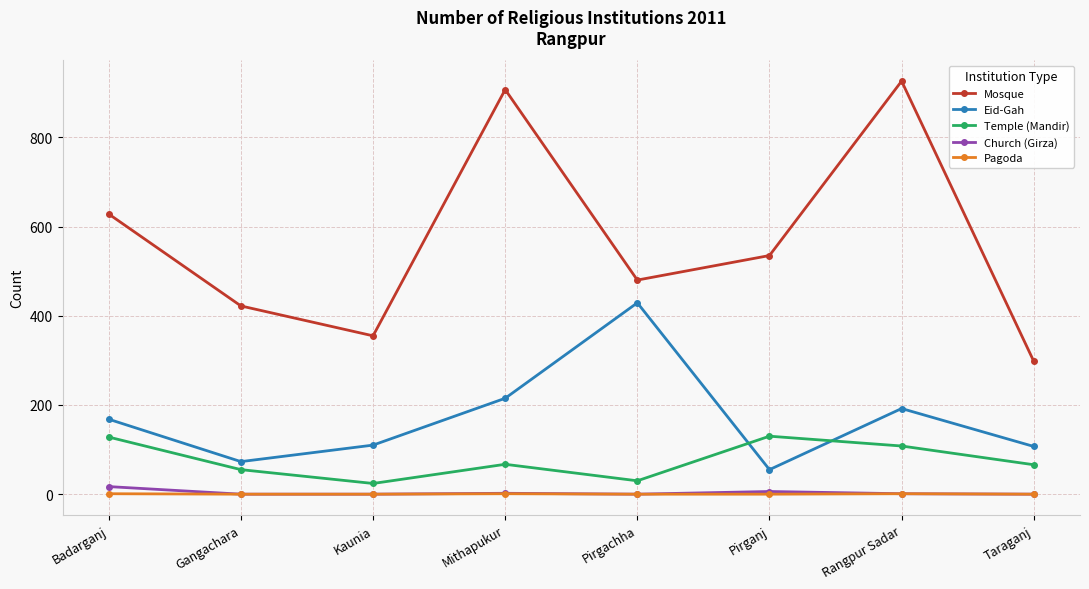

True or false: Eid-Gah and Pagoda cross at least once.

False